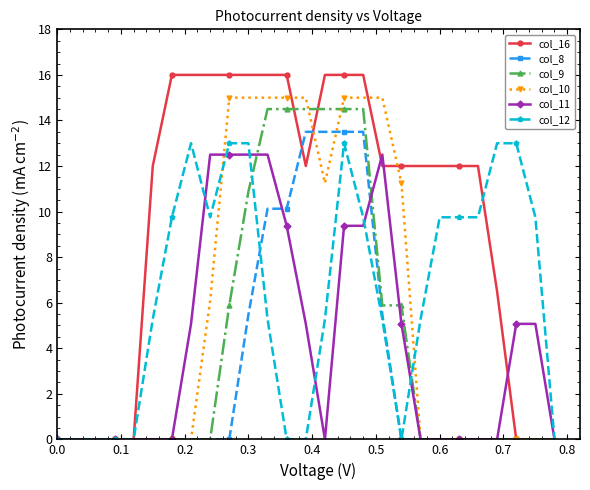

What is the greatest value displayed?

16.0